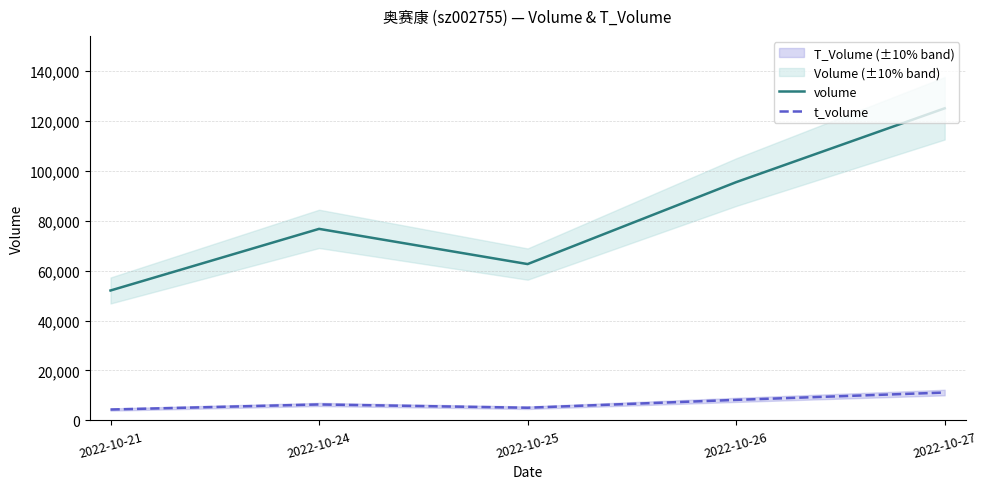

Is this an area chart (filled region under the line)?

No